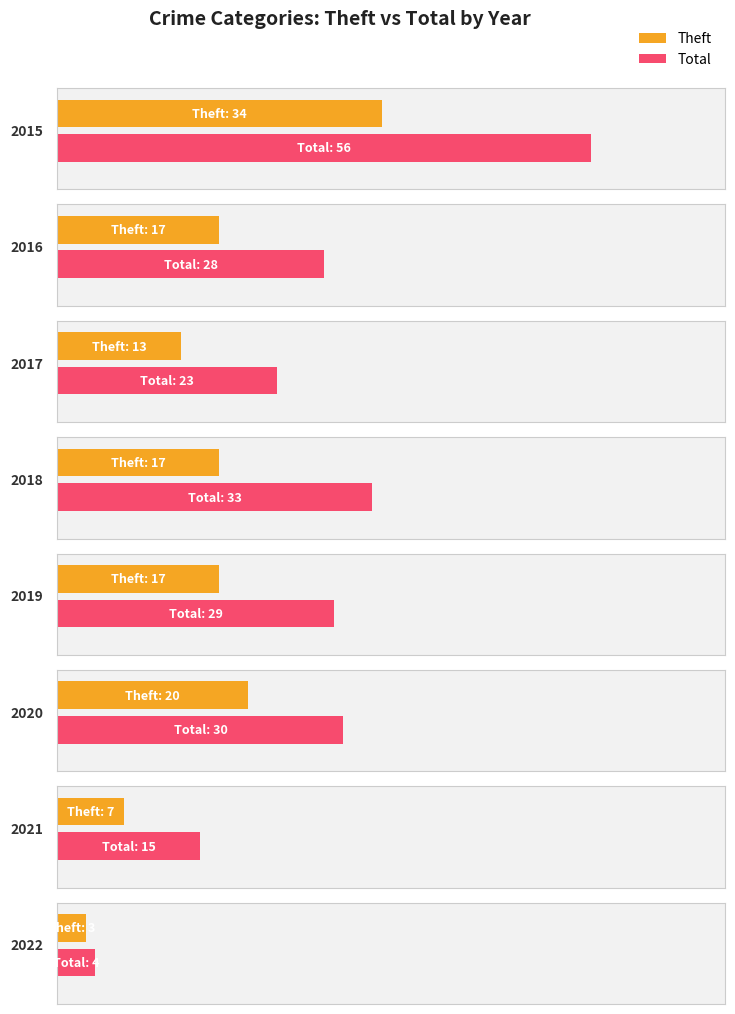

How many data points does each series have?

8